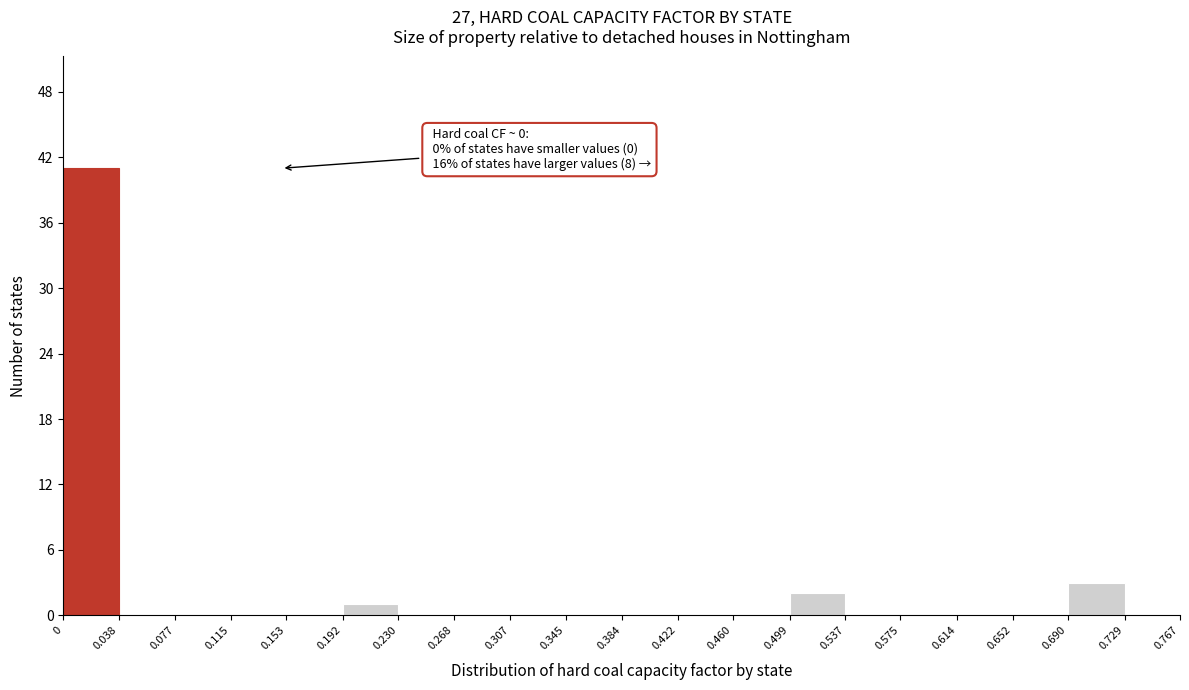

Which range on the x-axis has the tallest bar?

0 to 0.038